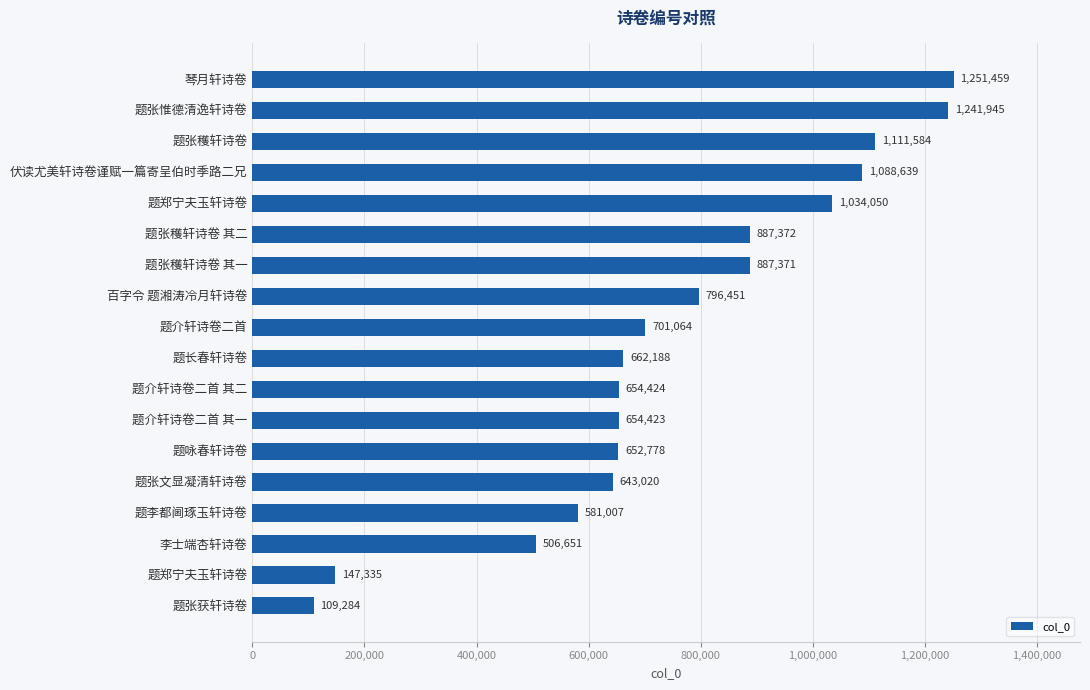

How many distinct data groups are displayed?

1